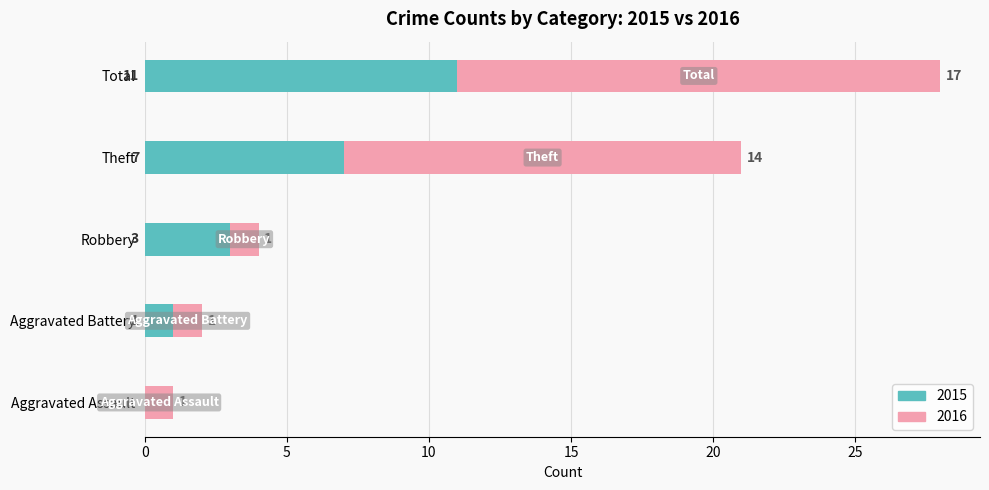

What is the sum of the 2015 values at Aggravated Battery and Robbery?

4